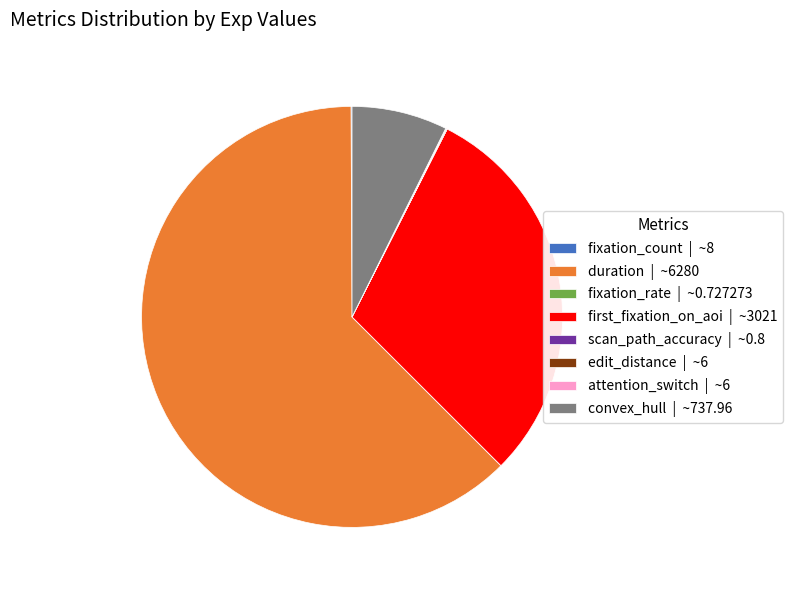

Does duration | ~6280 represent more than half of the total?

Yes